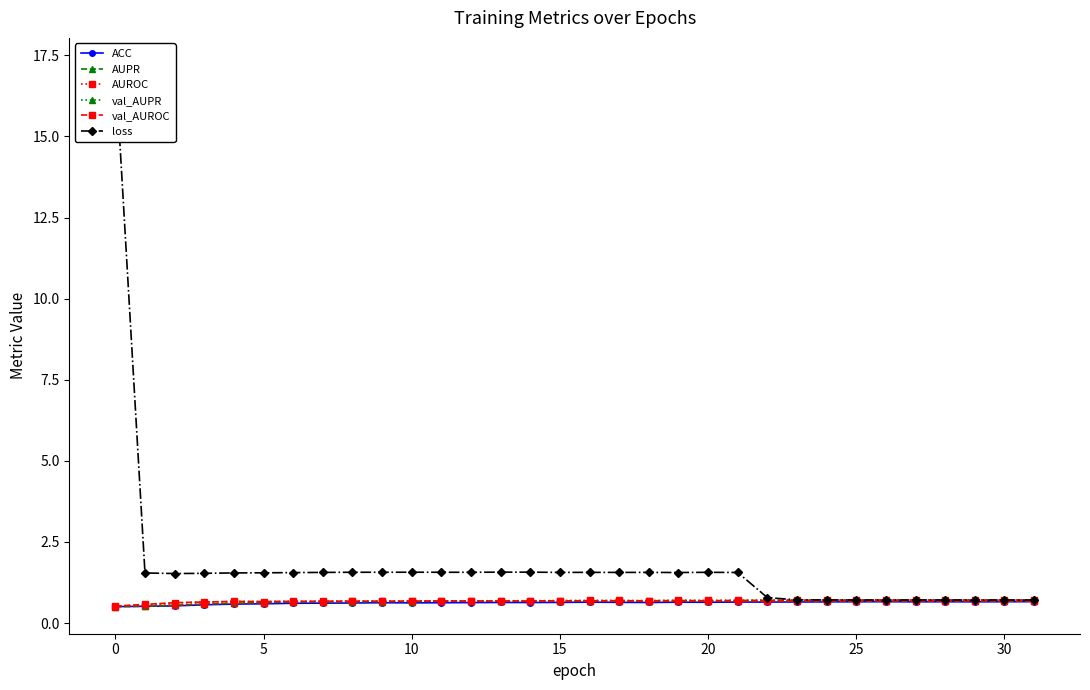

Is it true that loss equals 1.6 at 19?

True